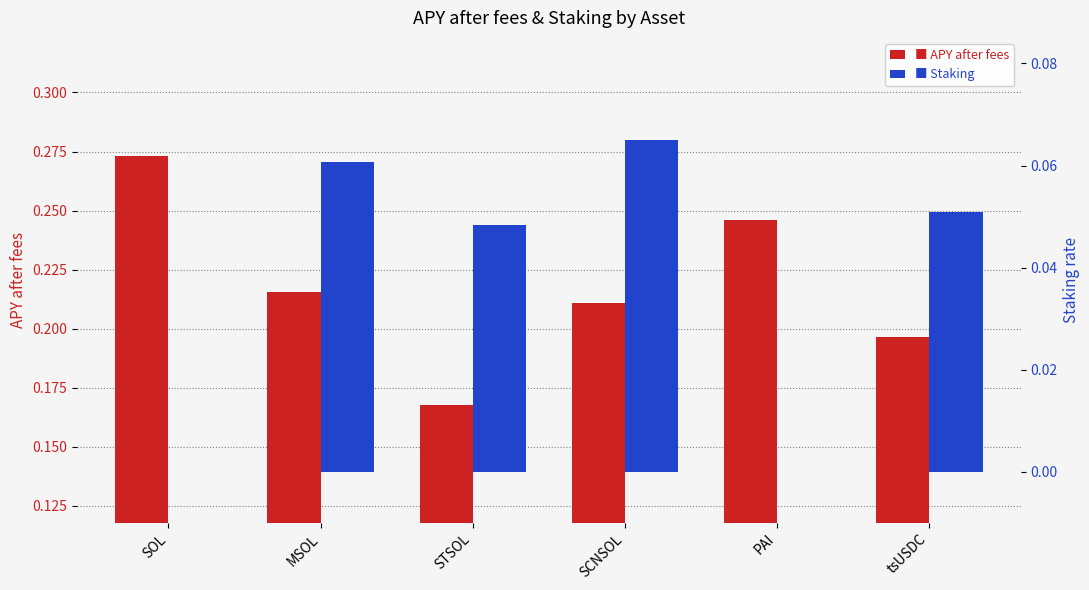

Reading left to right, list all the values displayed in this chart.

APY after fees: SOL=0.3	MSOL=0.2	STSOL=0.2	SCNSOL=0.2	PAI=0.2	tsUSDC=0.2
Staking: SOL=0.0	MSOL=0.1	STSOL=0.0	SCNSOL=0.1	PAI=0.0	tsUSDC=0.1